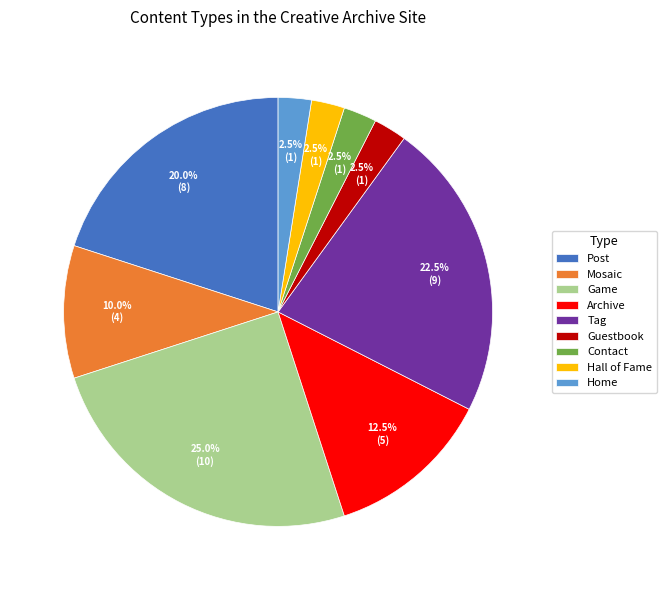

Is there any slice that represents more than half of the pie?

No